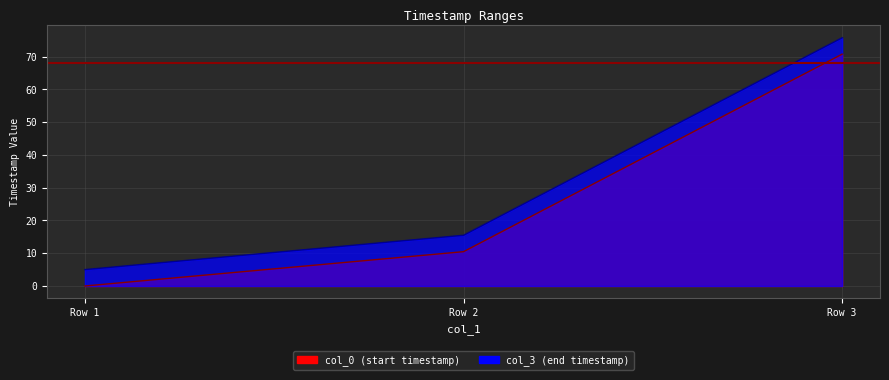

Which series has the largest total across all categories?

col_3